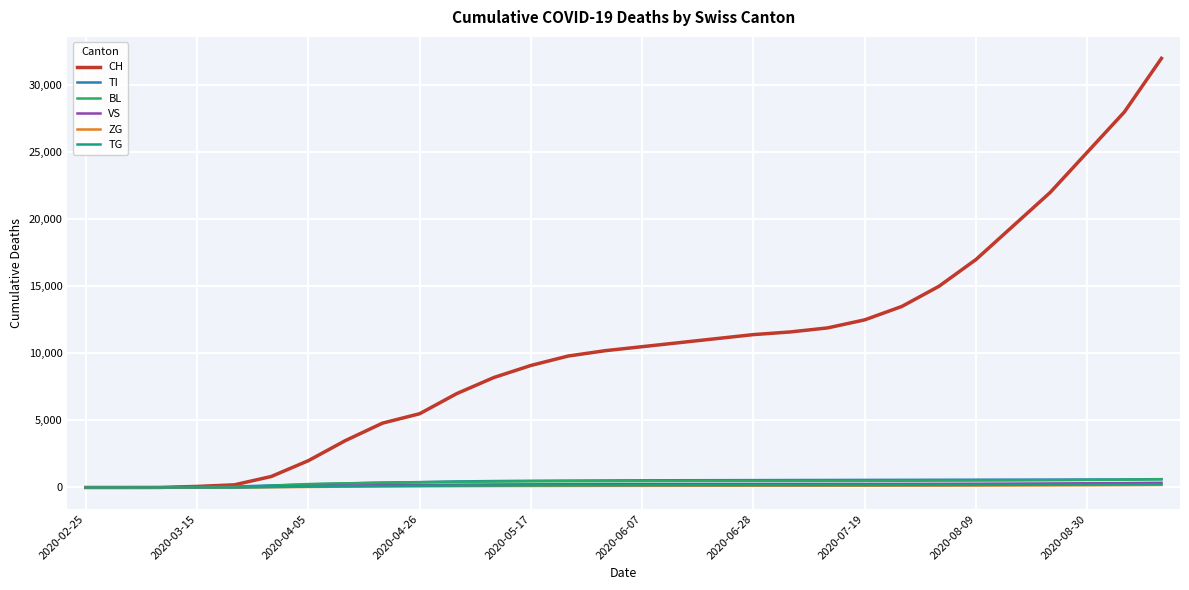

What are all the series names shown in the legend?

CH, TI, BL, VS, ZG, TG